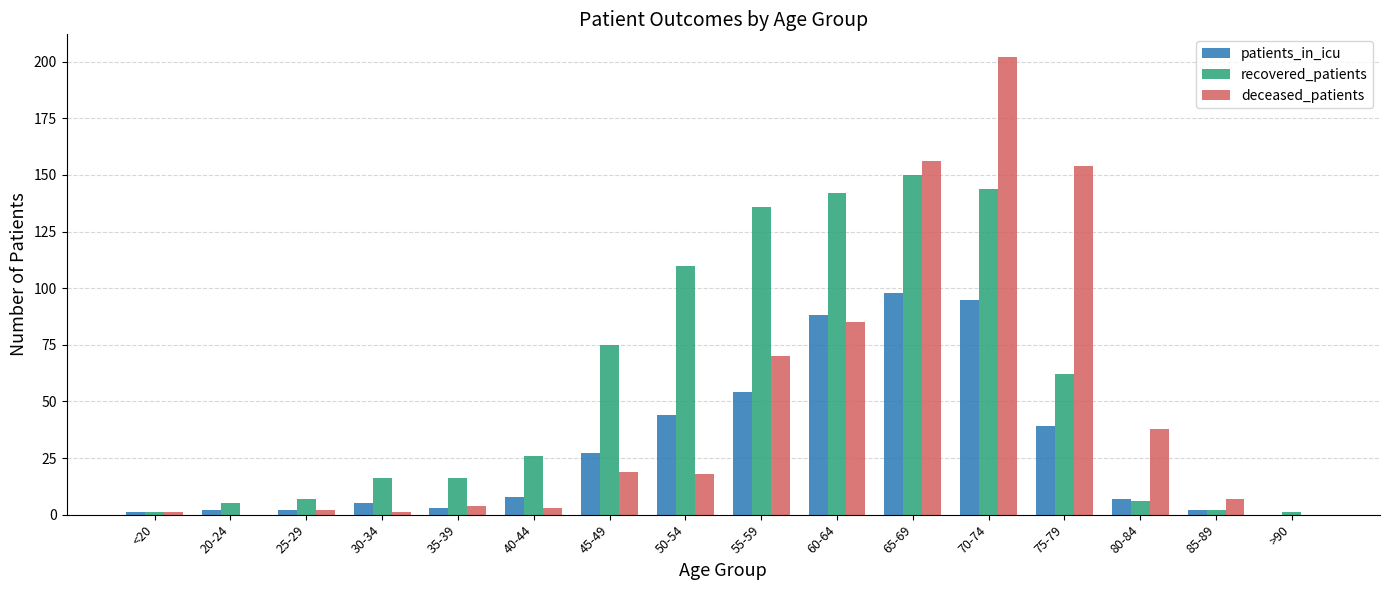

The deceased_patients series shows 38 at 80-84. True or false?

True